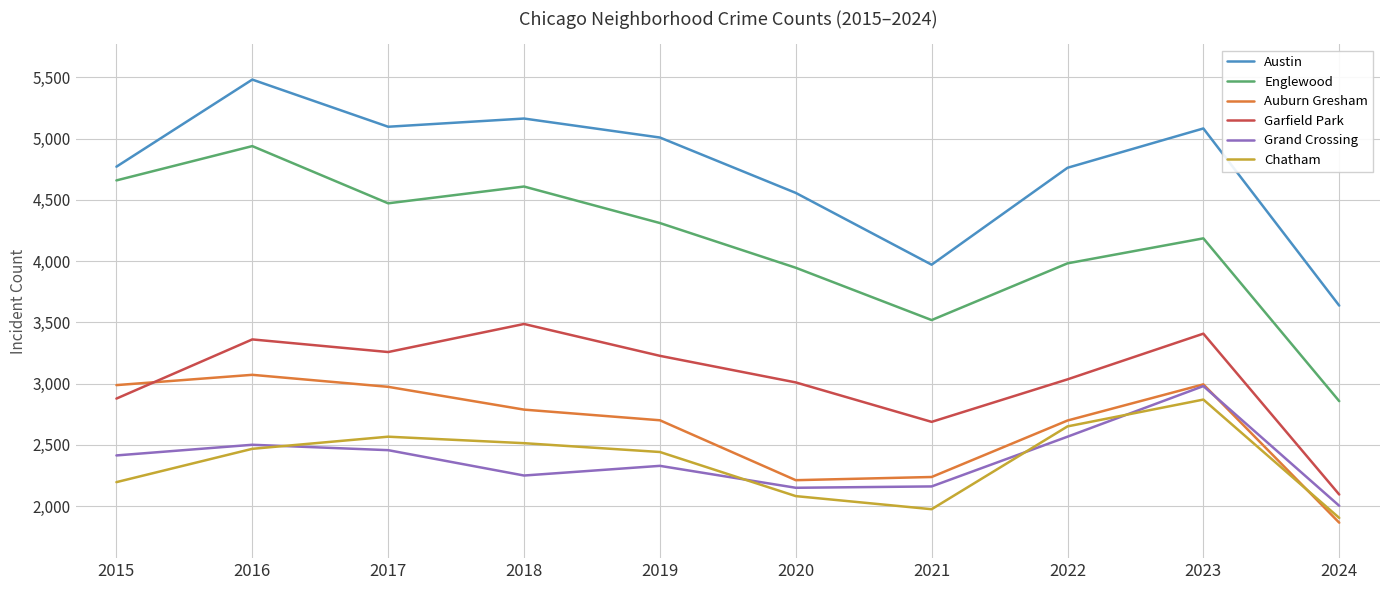

Which series has the largest range (max minus min)?

Englewood